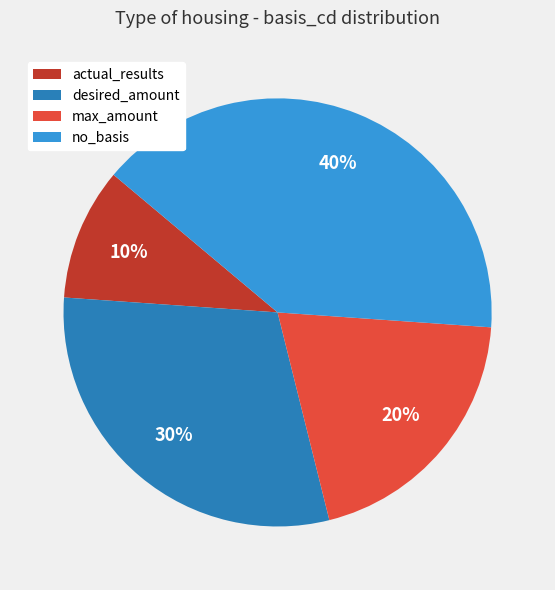

What percentage is the desired_amount slice, to the nearest percent?

30%